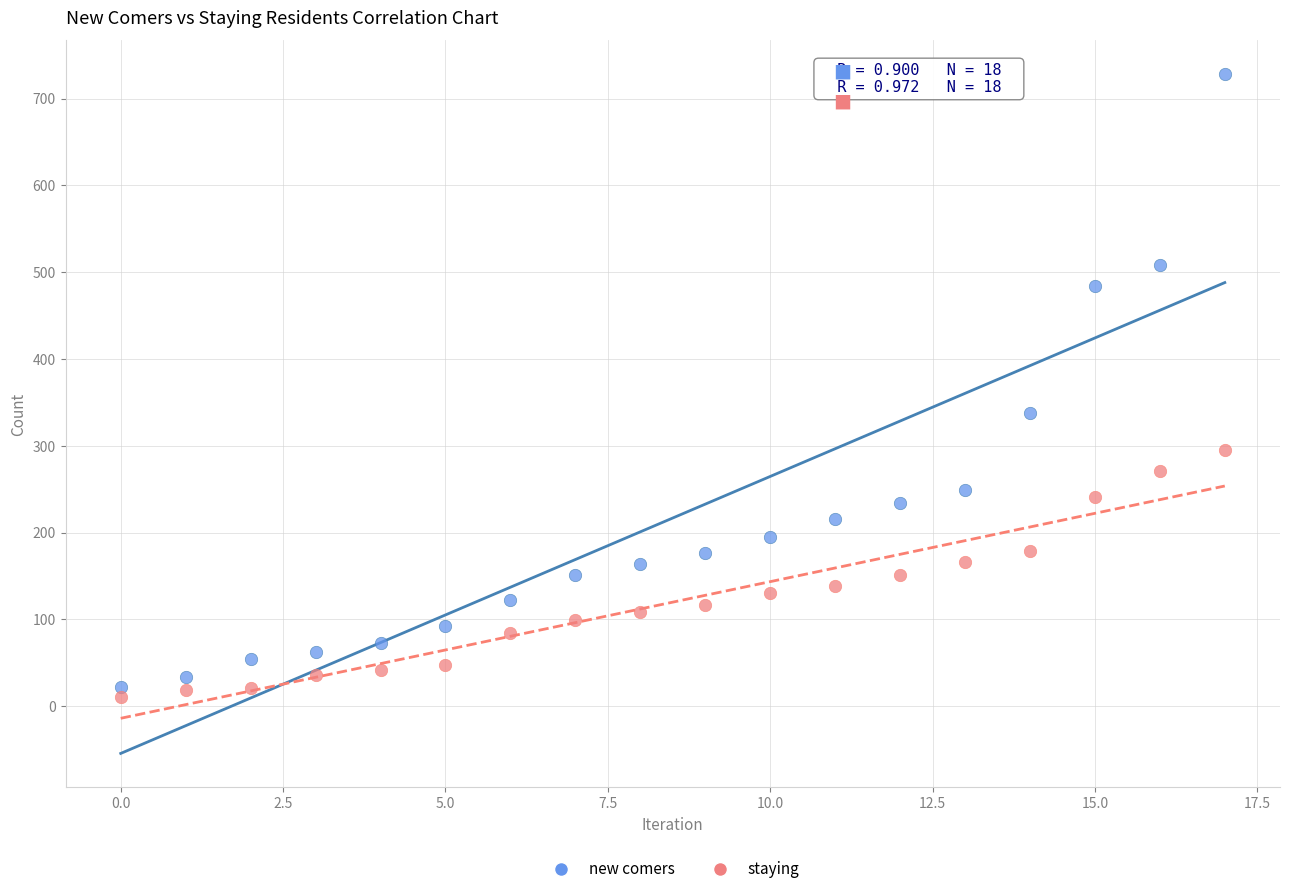

What are all the series names shown in the legend?

new comers, staying